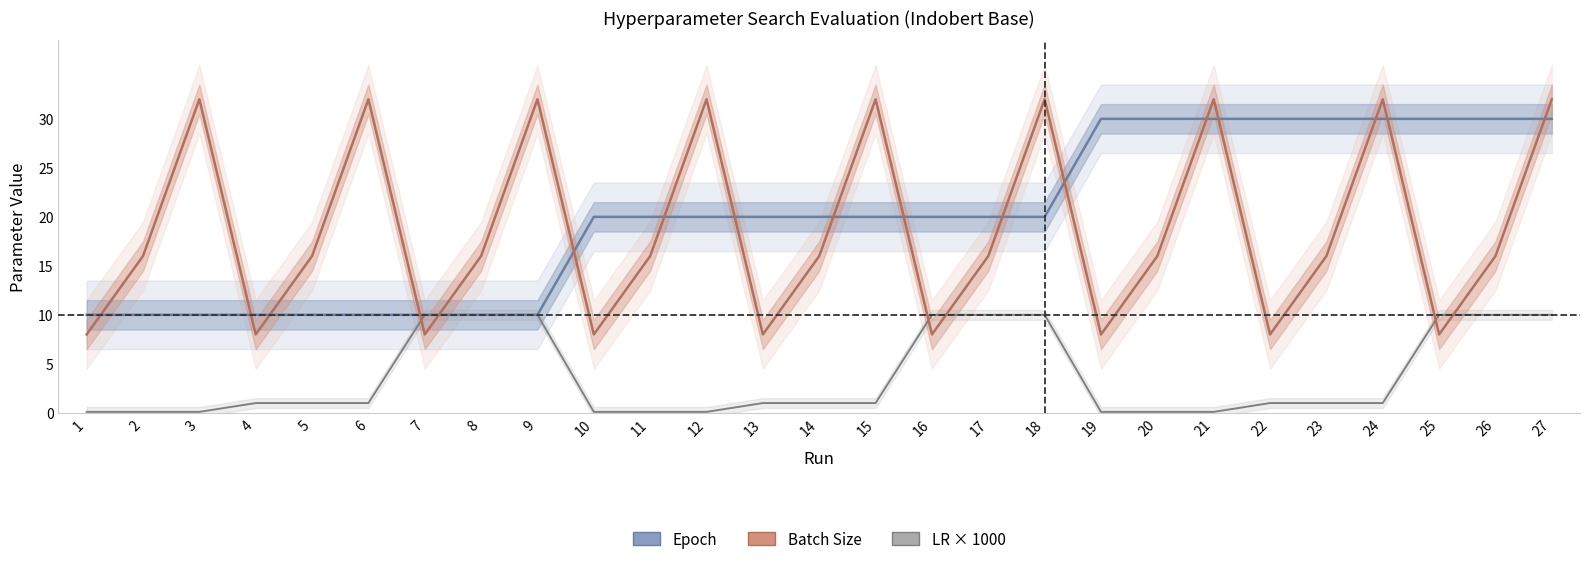

List the series in order of their peak value, highest first.

Batch Size, Epoch, LR × 1000